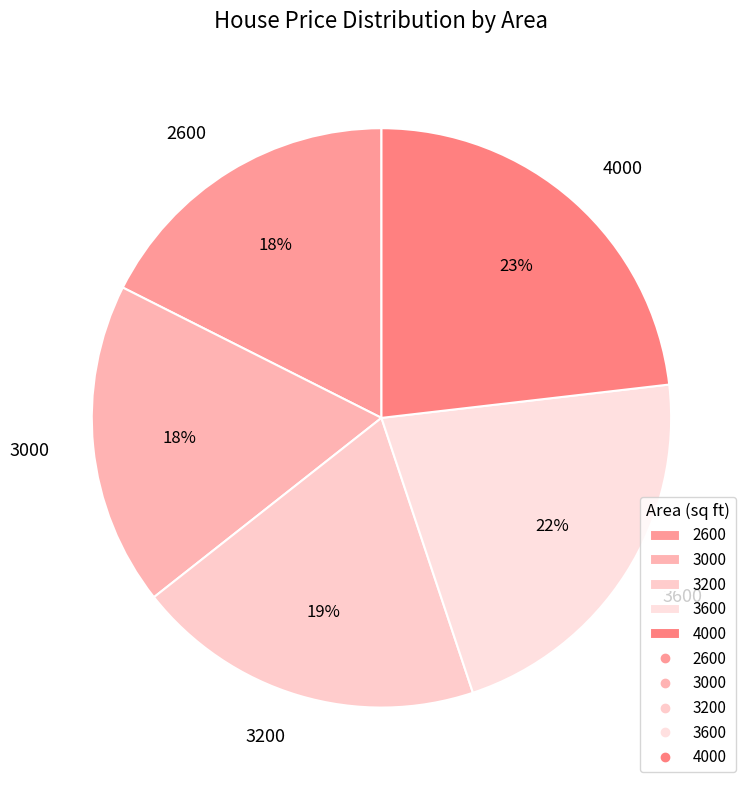

How many slices are in this pie chart?

5